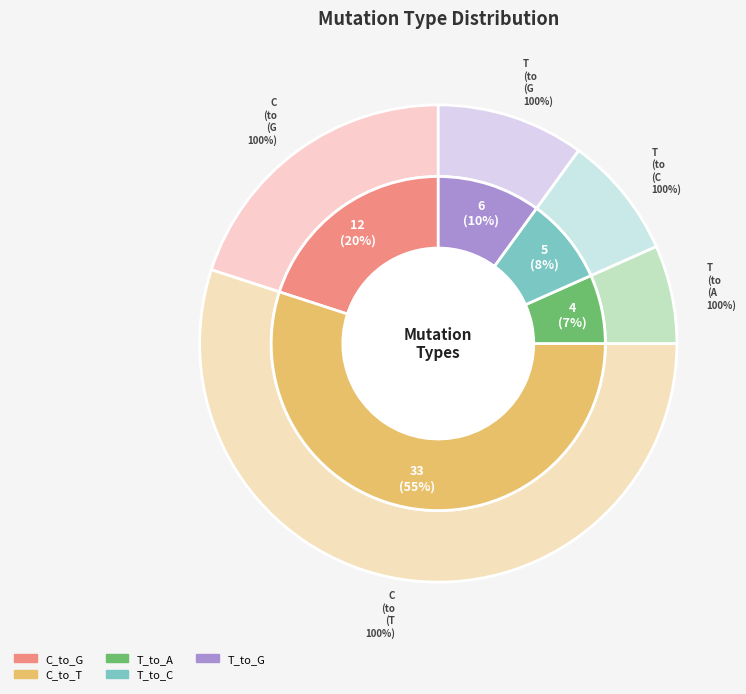

Does any single category account for the majority?

No